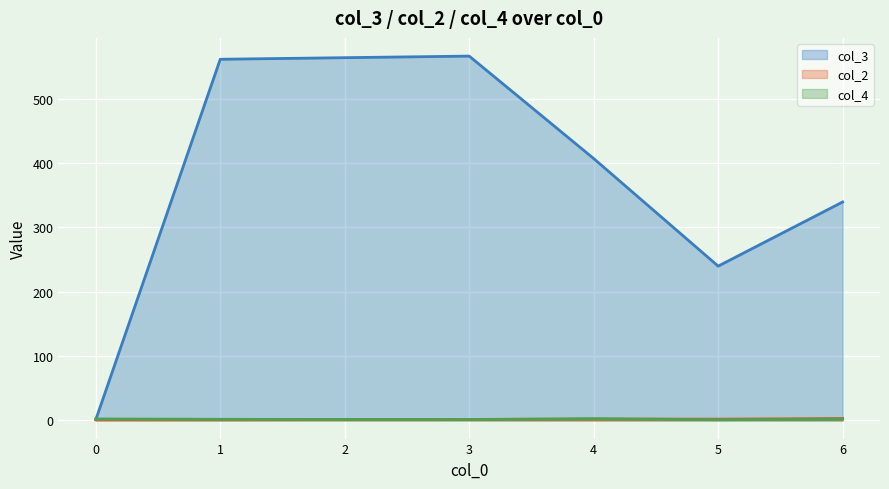

At 3, list the series in order from smallest to largest.

col_2, col_4, col_3